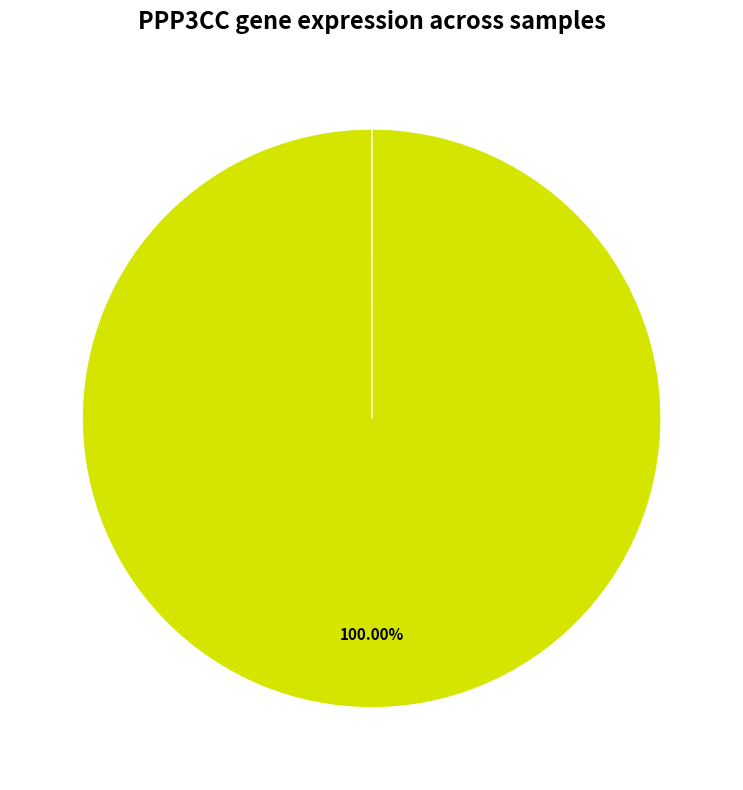

Is there a majority slice in this chart?

Yes